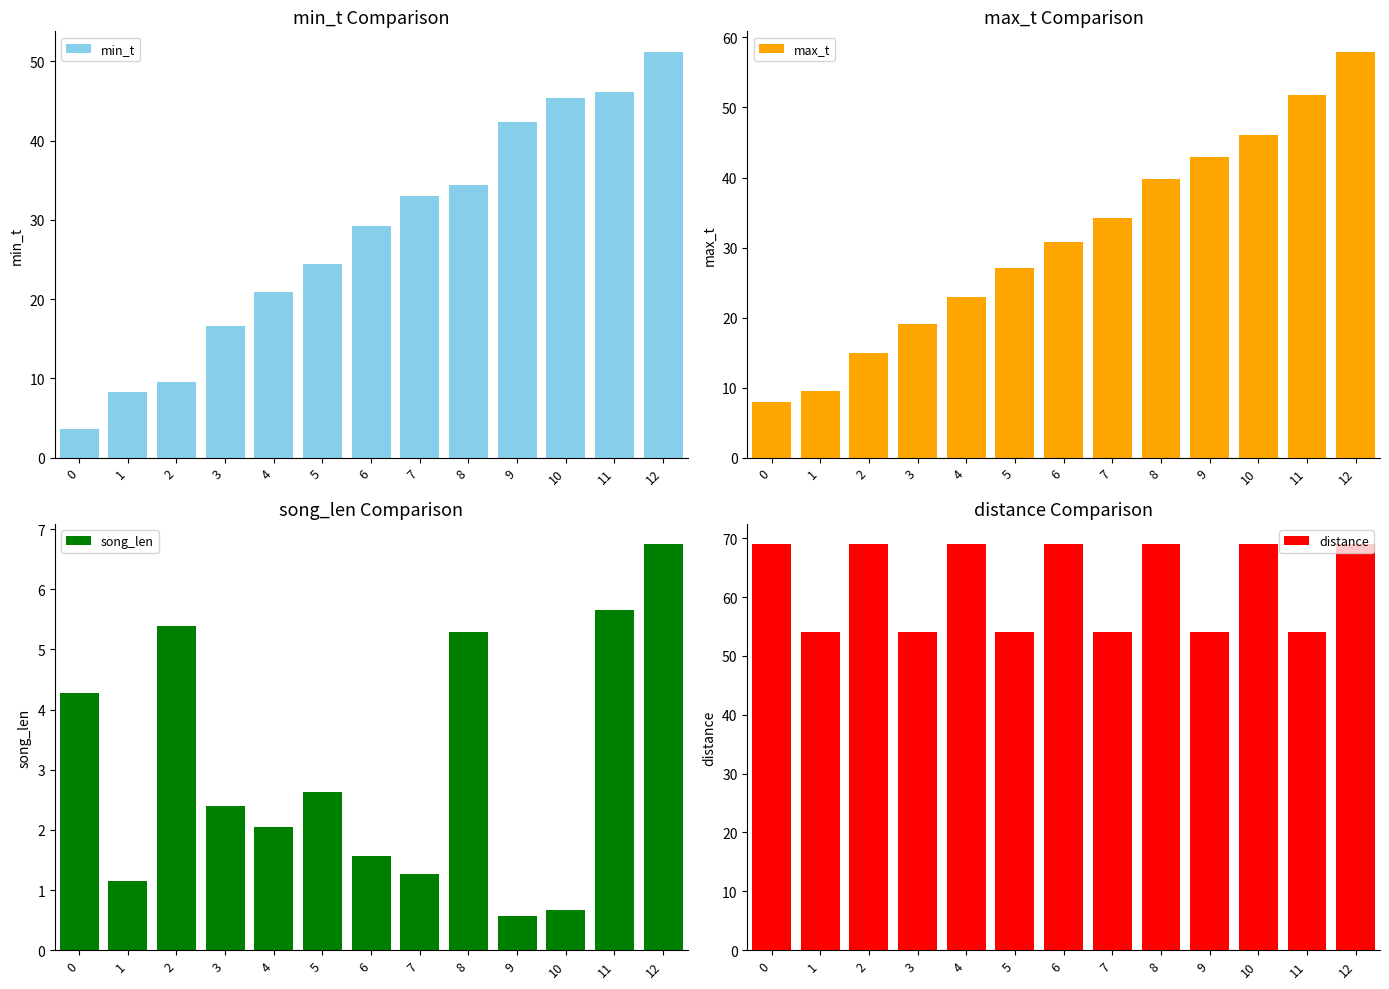

At how many categories does at least one series exceed 45?

13